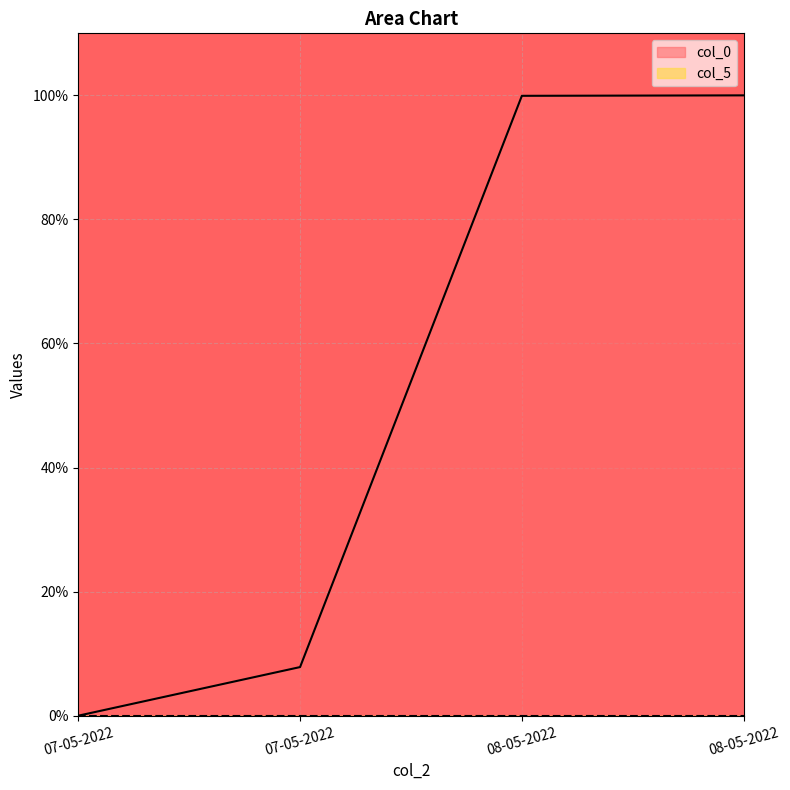

True or false: there are more than 1 points higher than both neighbors.

False